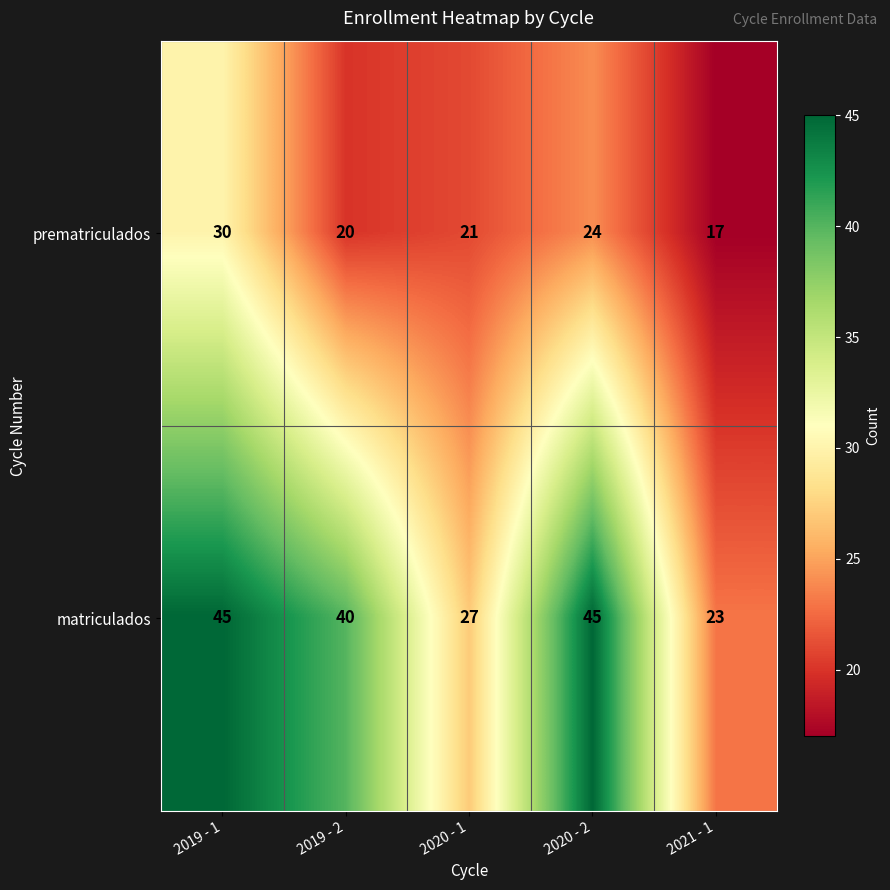

List the series in order of their overall mean, highest first.

matriculados, prematriculados